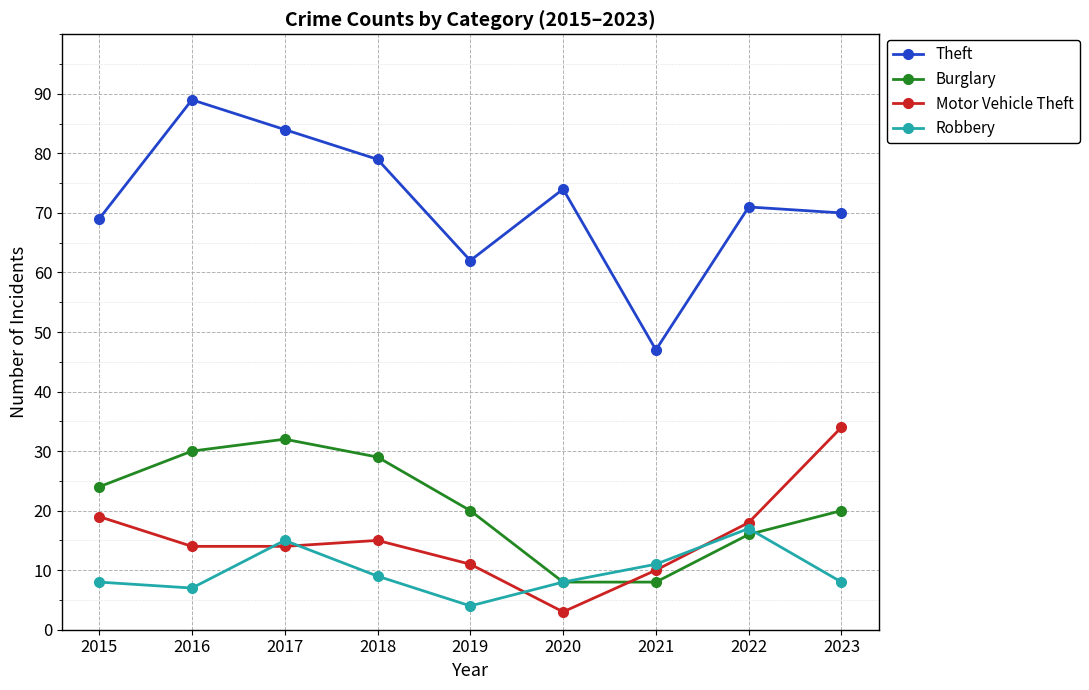

At 2023, list the series in order from smallest to largest.

Robbery, Burglary, Motor Vehicle Theft, Theft